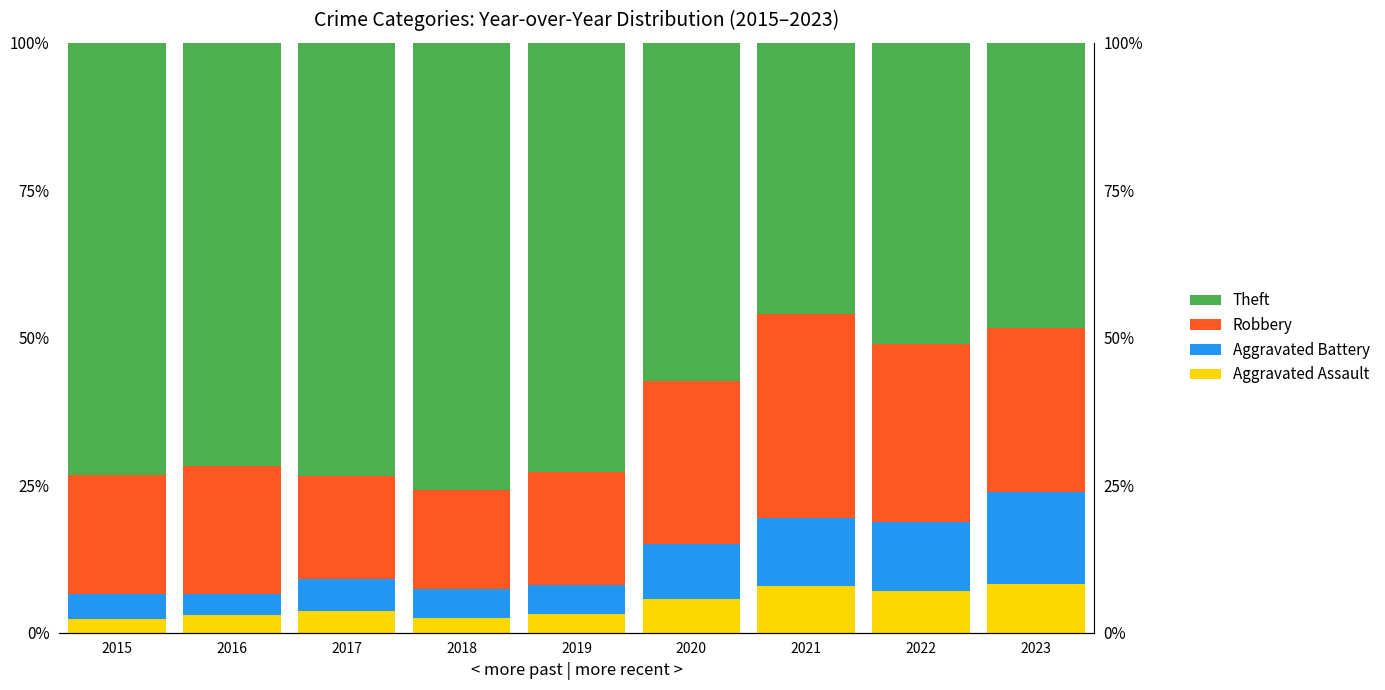

Between 2019 and 2021, which series saw the biggest shift?

Theft